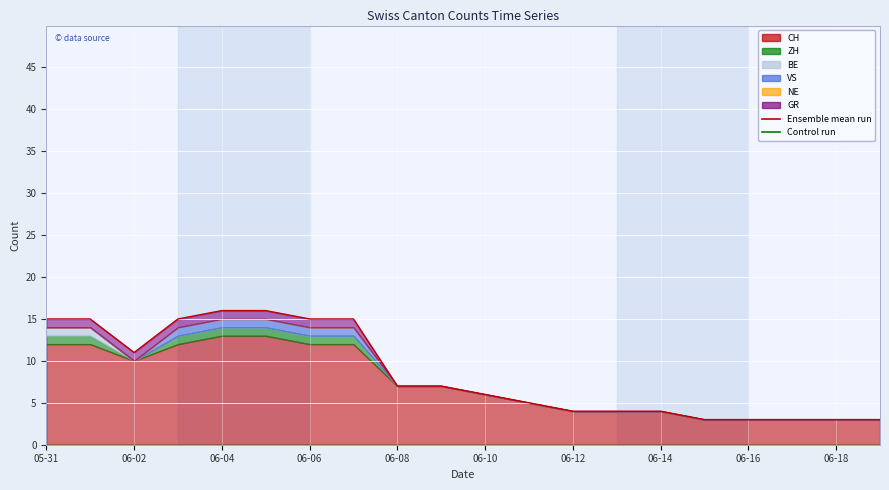

List the labels in order of GR value, smallest first.

2020-06-08, 2020-06-09, 2020-06-10, 2020-06-11, 2020-06-12, 2020-06-13, 2020-06-14, 2020-06-15, 2020-06-16, 2020-06-17, 2020-06-18, 2020-06-19, 2020-05-31, 2020-06-01, 2020-06-02, 2020-06-03, 2020-06-04, 2020-06-05, 2020-06-06, 2020-06-07